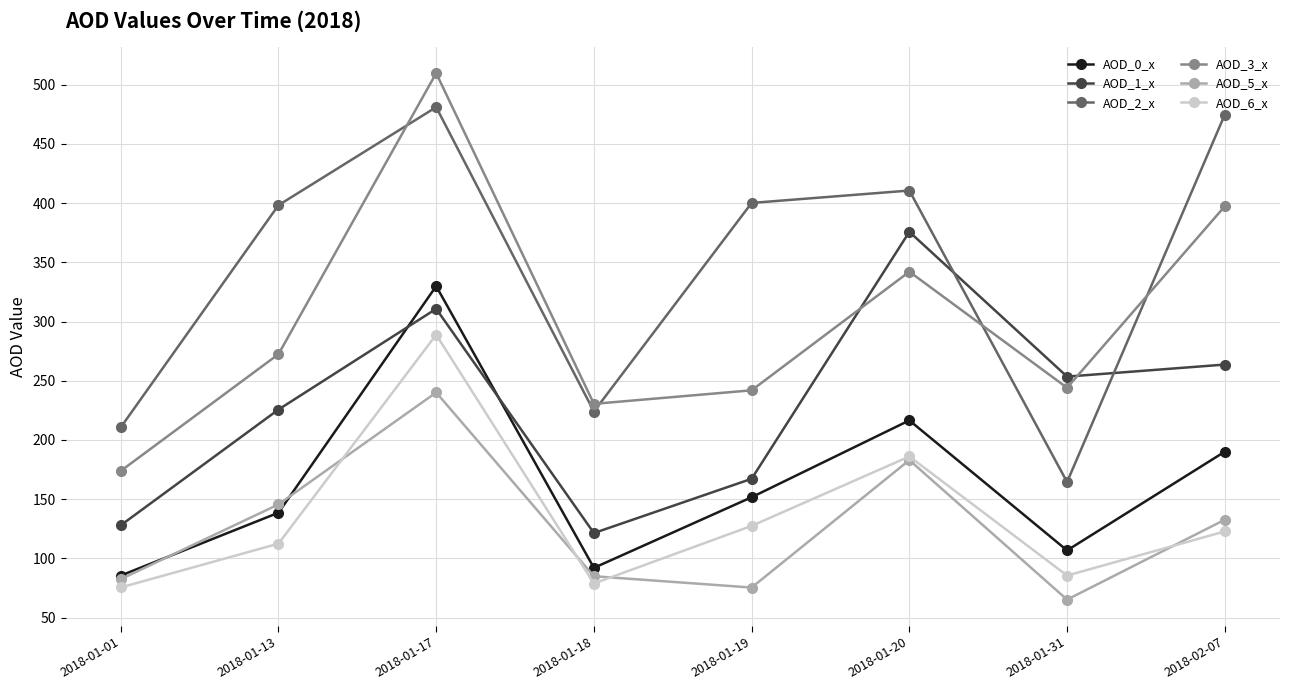

Is the value of AOD_3_x at 2018-02-07 greater than the value of AOD_6_x at 2018-01-13?

Yes